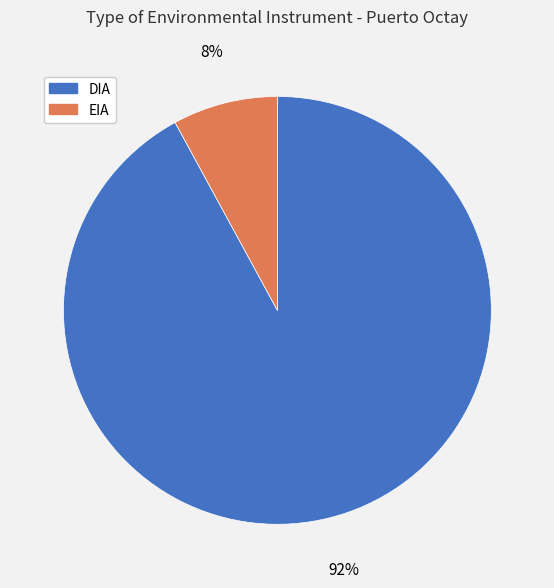

How many slices are in this pie chart?

2